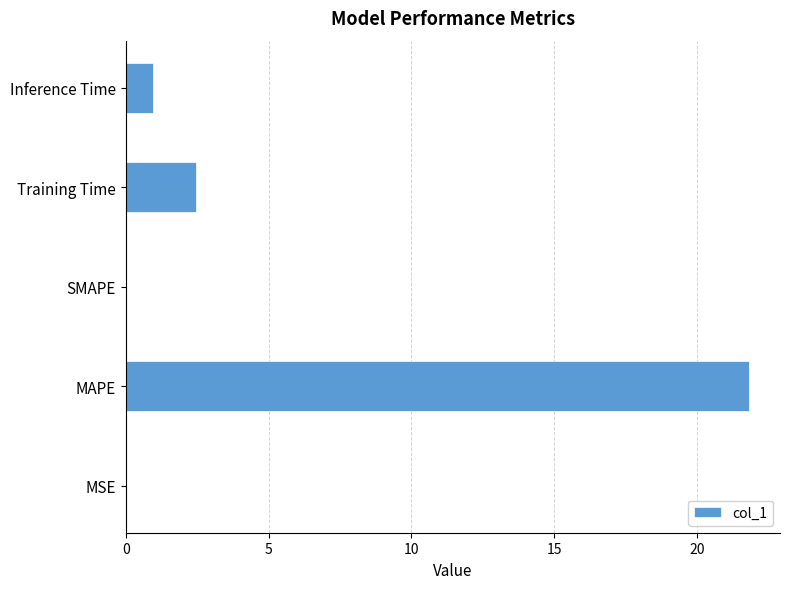

At which label is the value closest to 10?

Training Time